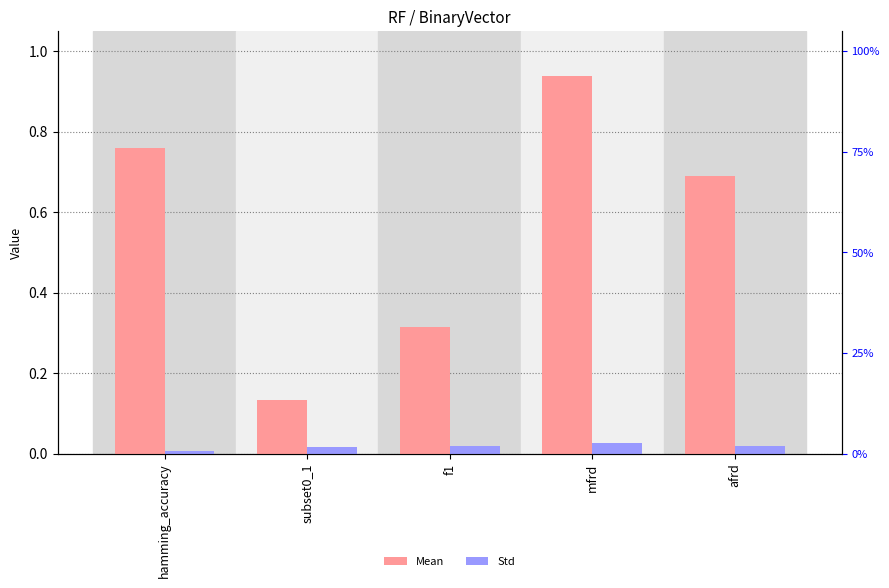

How many groups of bars are there?

5